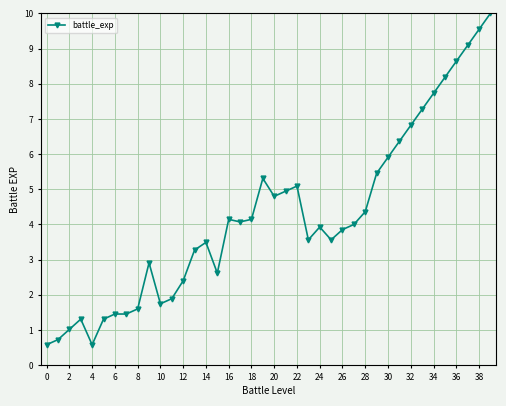

What is the maximum value shown in the chart?

10.0